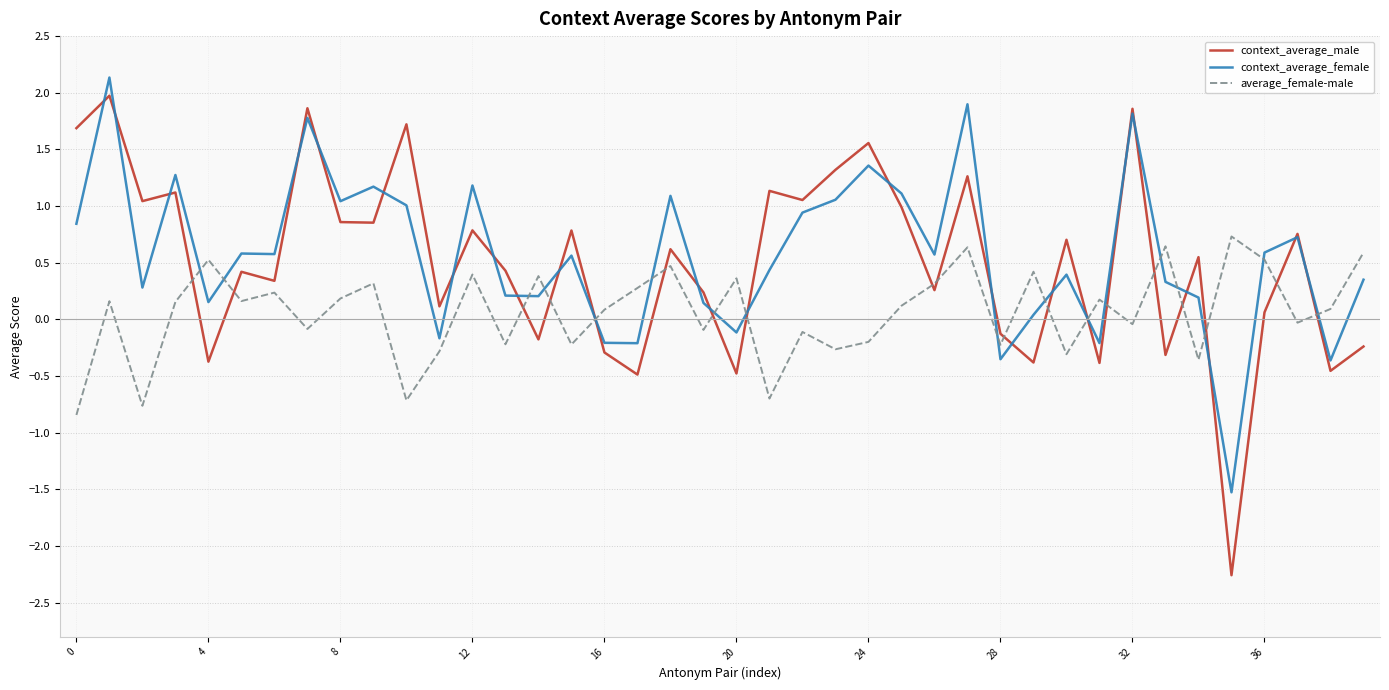

How many intersections are there between average_female-male and context_average_female?

17